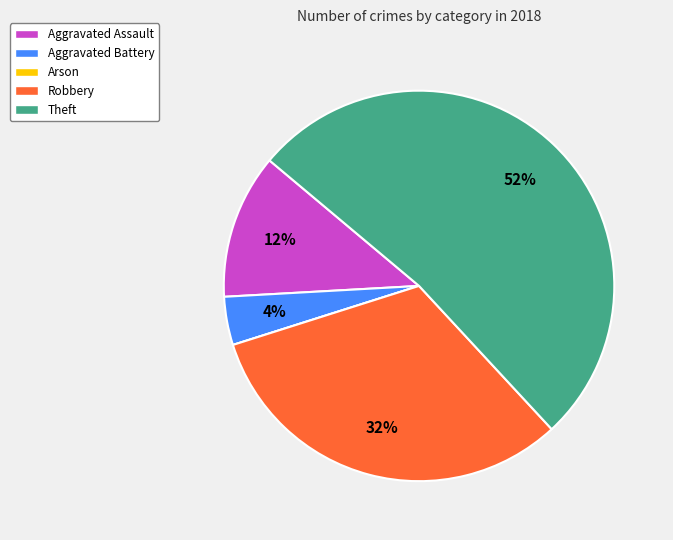

To the nearest percent, what is the difference between the largest and smallest slice percentages?

52%